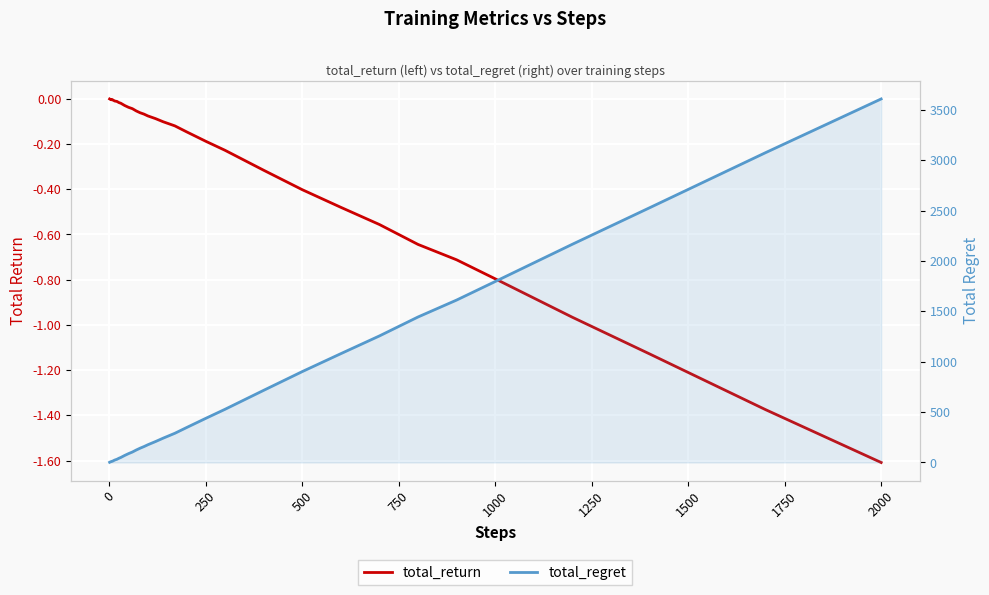

Is it true that total_regret equals 672.4 at 34?

False